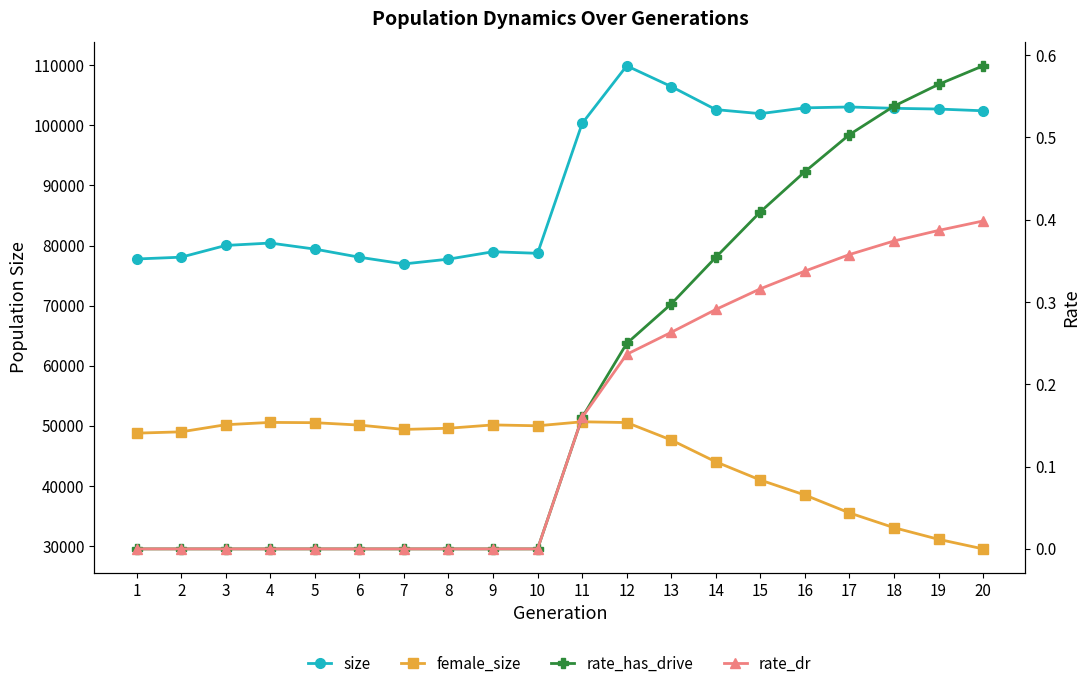

What are all the series names shown in the legend?

size, female_size, rate_has_drive, rate_dr